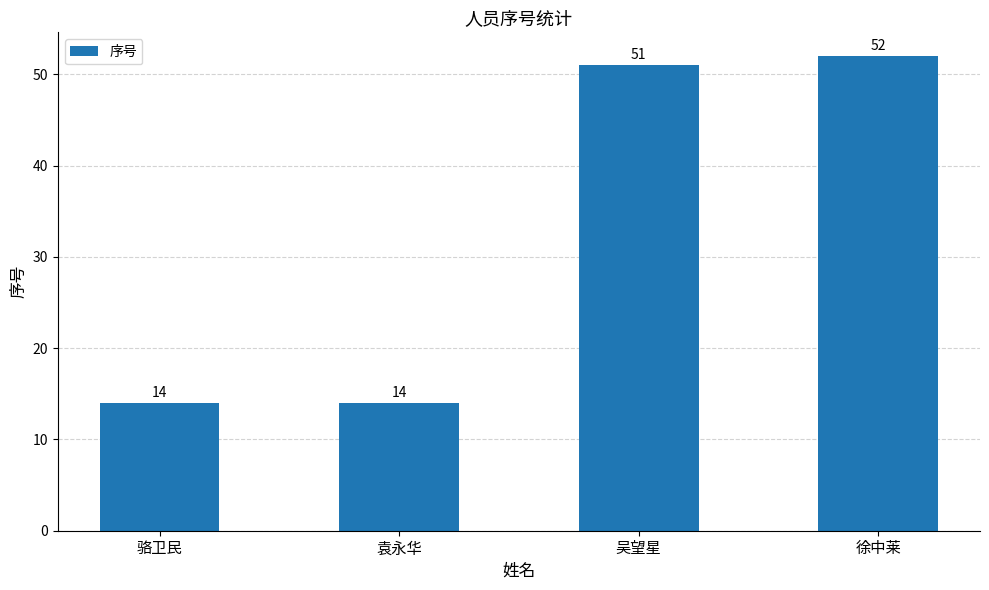

What is the change in value from 吴望星 to 徐中莱?

+1